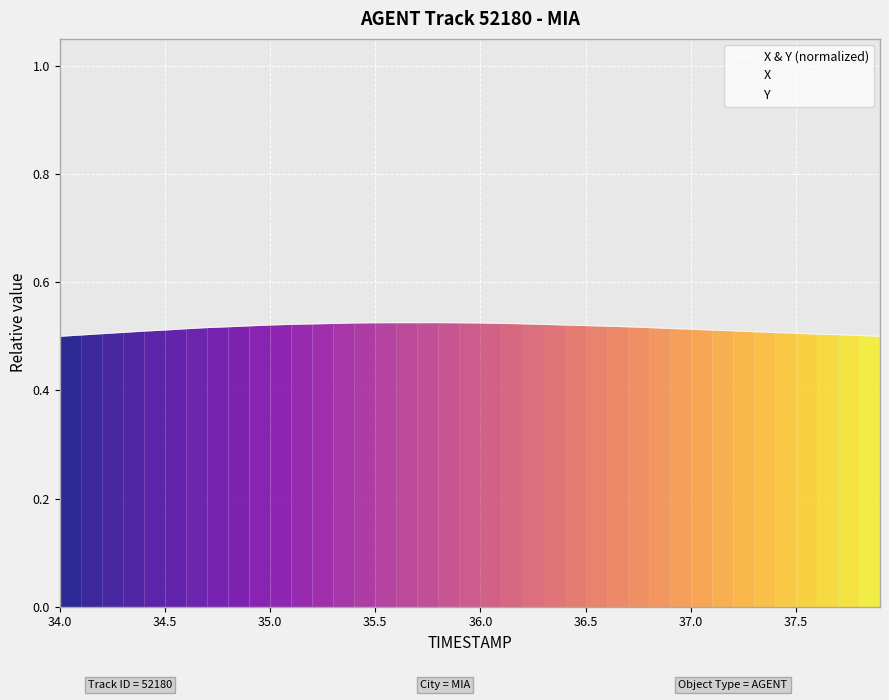

Is it true that X & Y (normalized) equals 0.3 at 34.0?

False